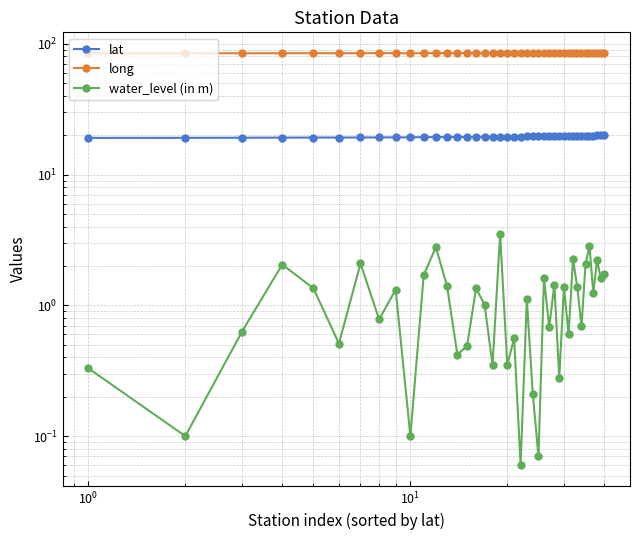

List the series in order of their overall mean, lowest first.

water_level (in m), lat, long